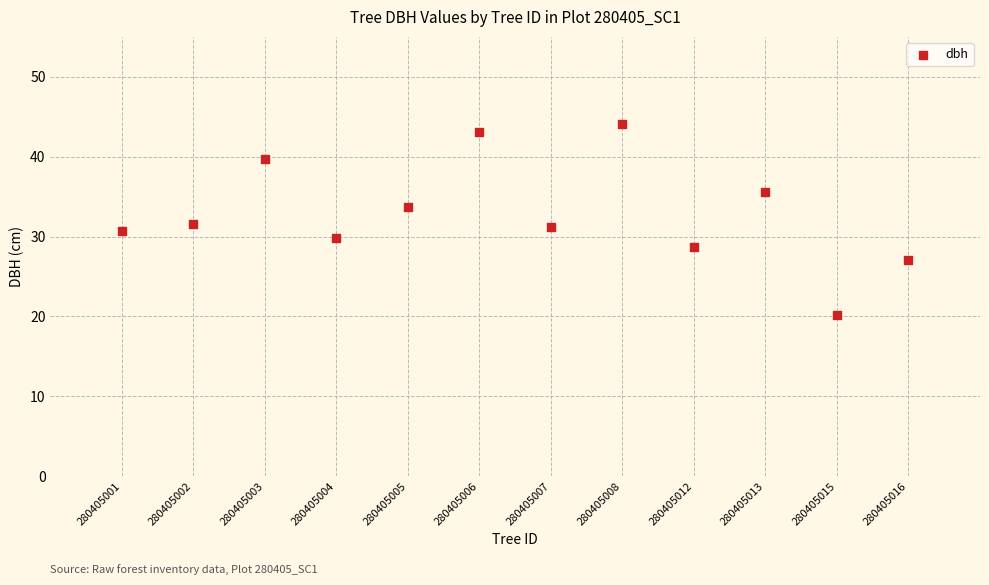

What is the average Y value?

32.9